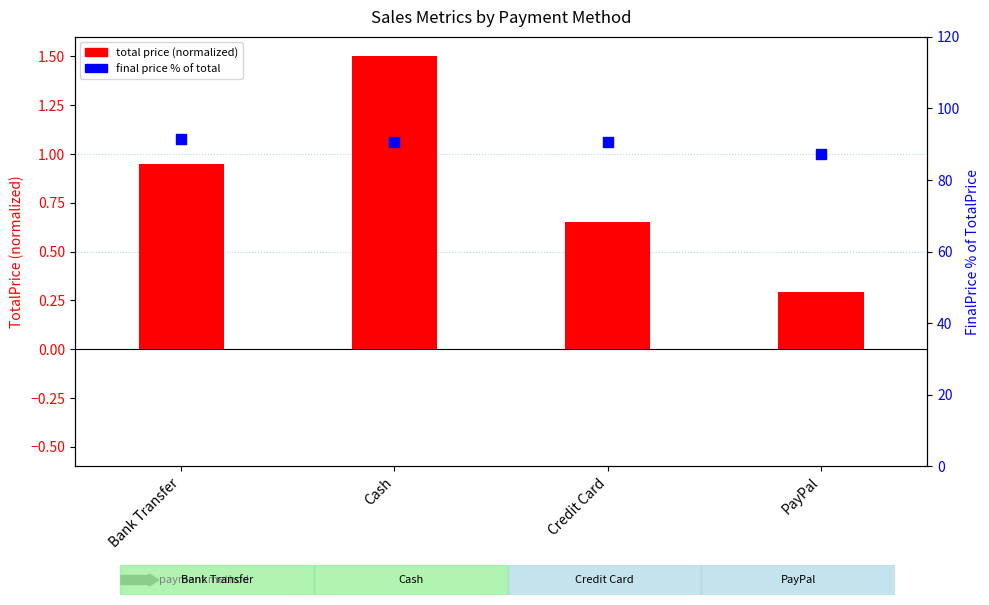

At which category is the sum across all series the highest?

Bank Transfer